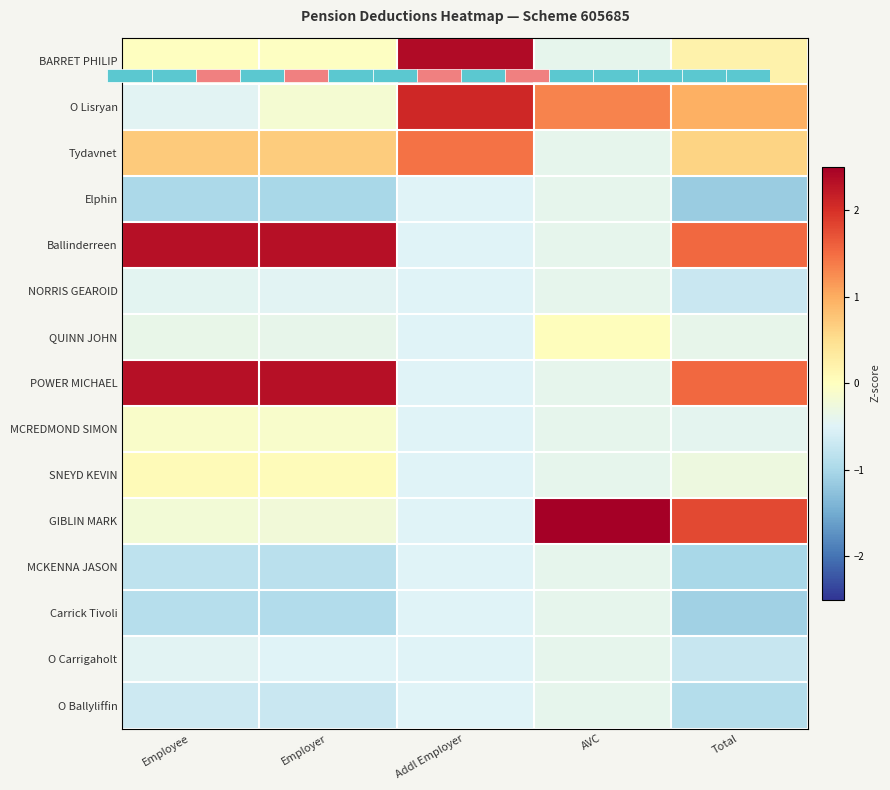

Is it true that MCREDMOND SIMON equals -0.0 at Employer?

False